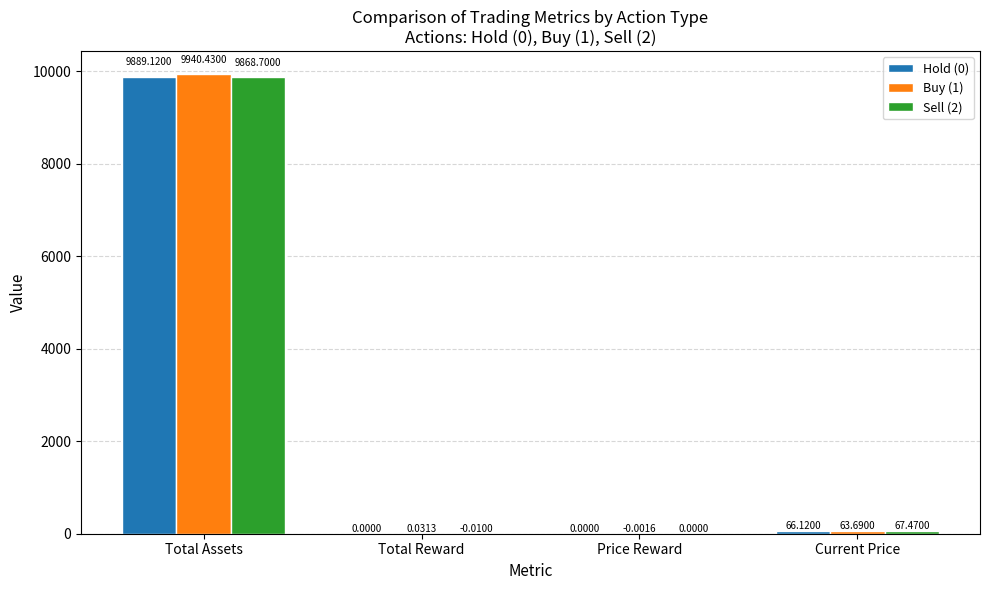

Between Total Assets and Total Reward, which series saw the biggest shift?

Buy (1)